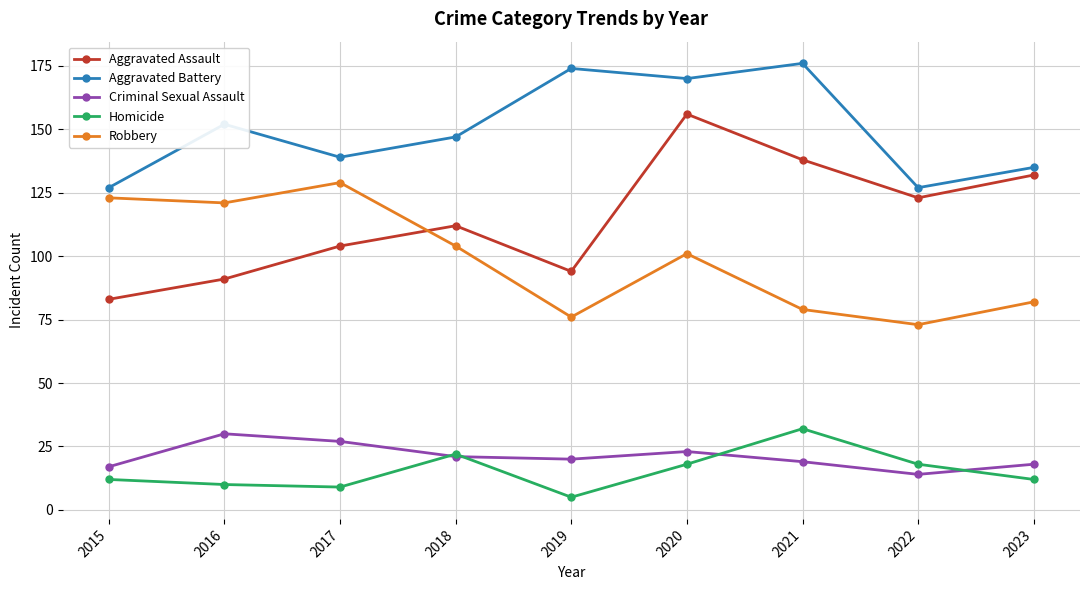

How many distinct data groups are displayed?

5